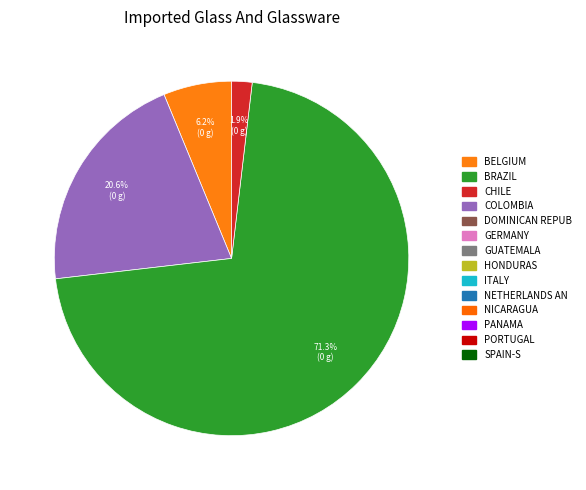

How many slices are in this pie chart?

4